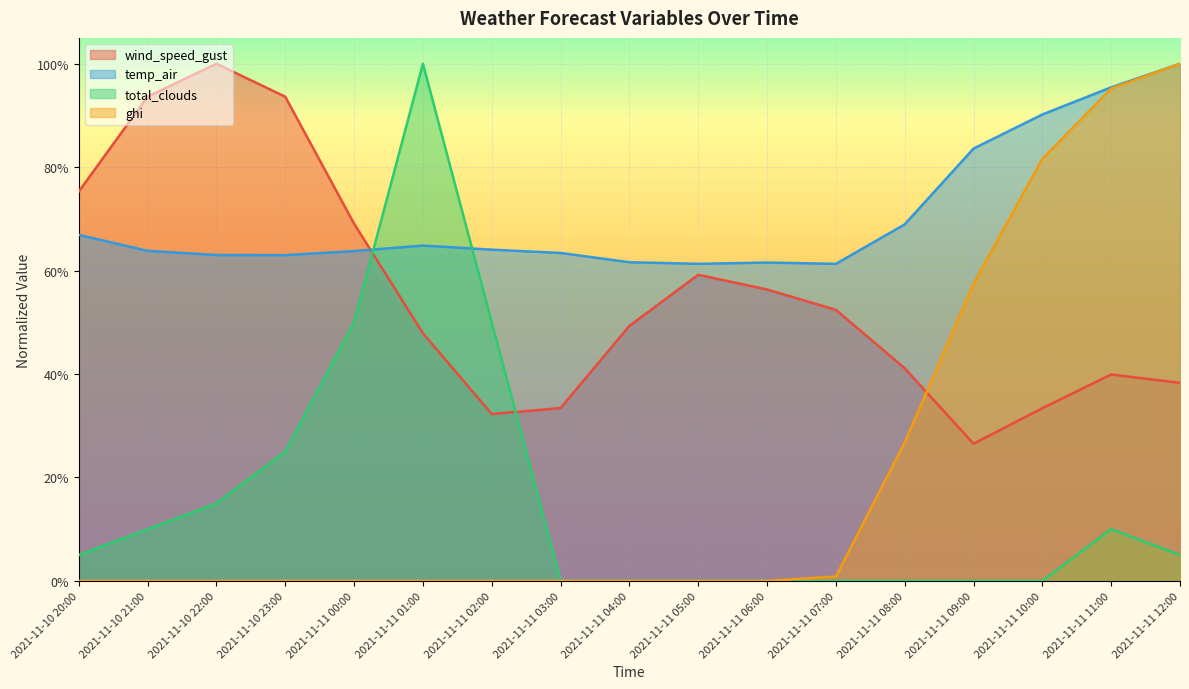

At which category does the chart reach its peak across all series?

2021-11-10 22:00